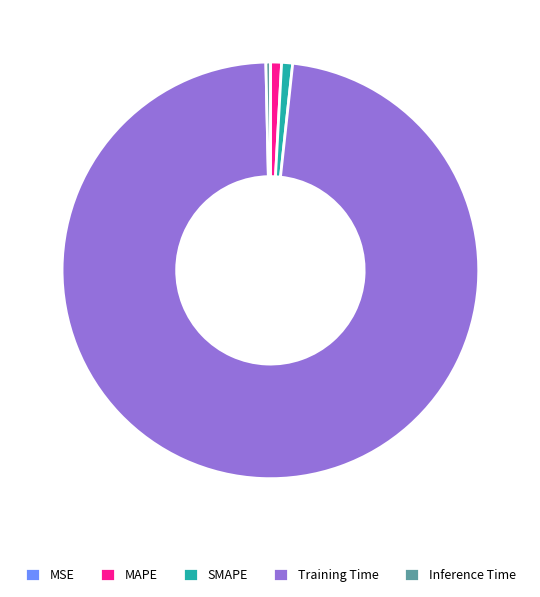

Which category has the biggest portion of the pie?

Training Time